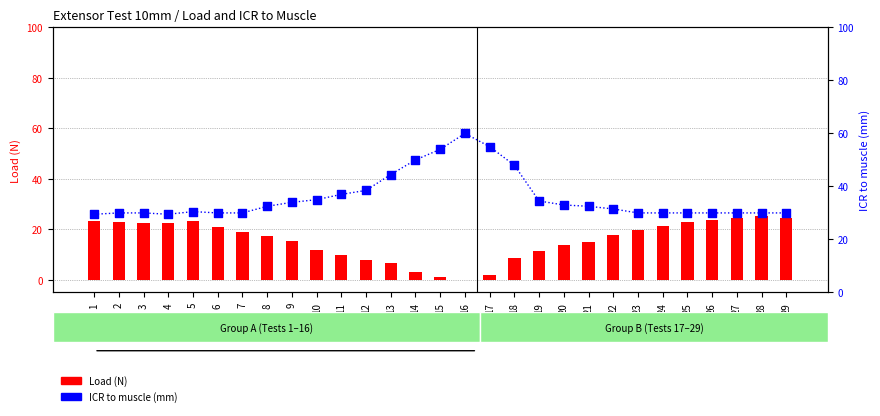

Which series has the largest total across all categories?

ICR to muscle